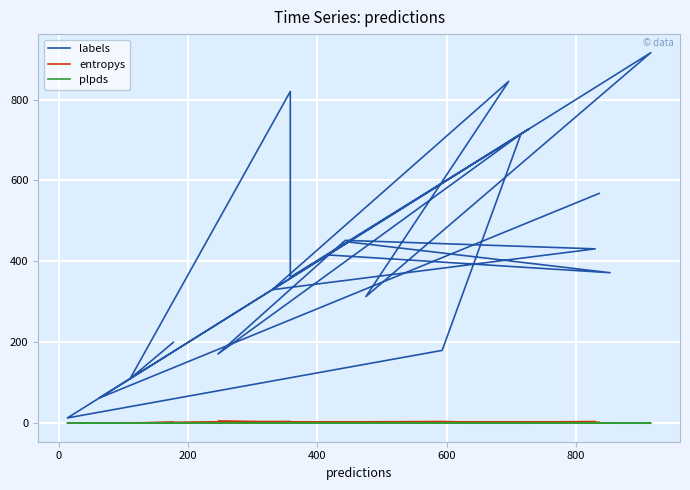

Which series has the widest spread of values?

labels